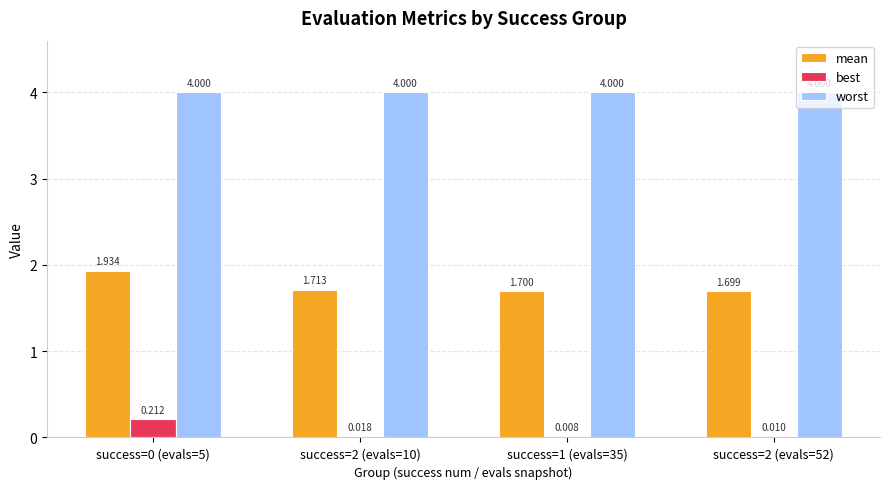

Between success=0 (evals=5) and success=2 (evals=10), which series saw the biggest shift?

mean